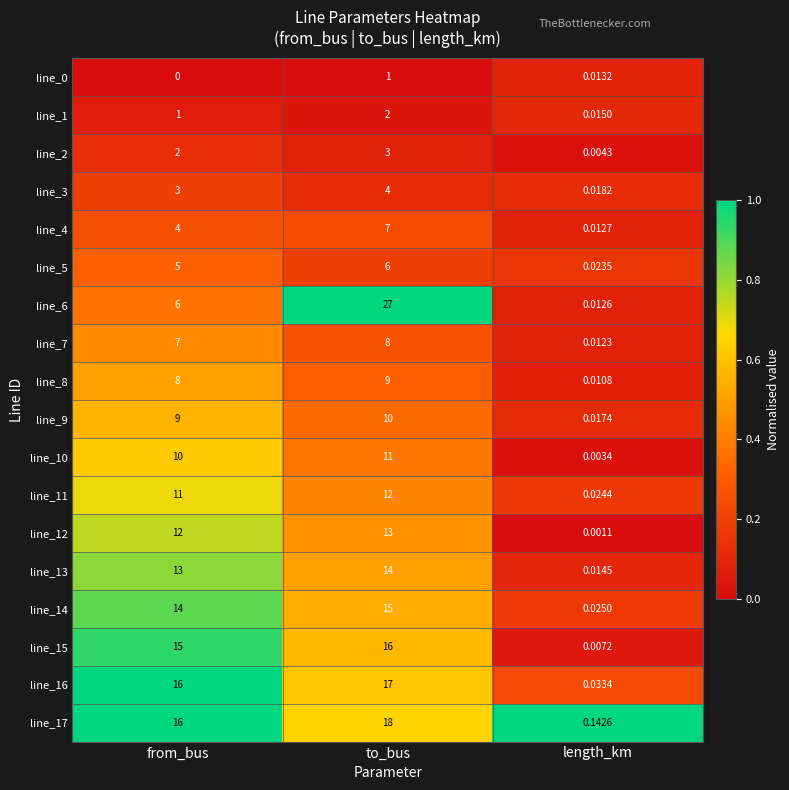

Where is line_9 nearest to the value 5?

from_bus